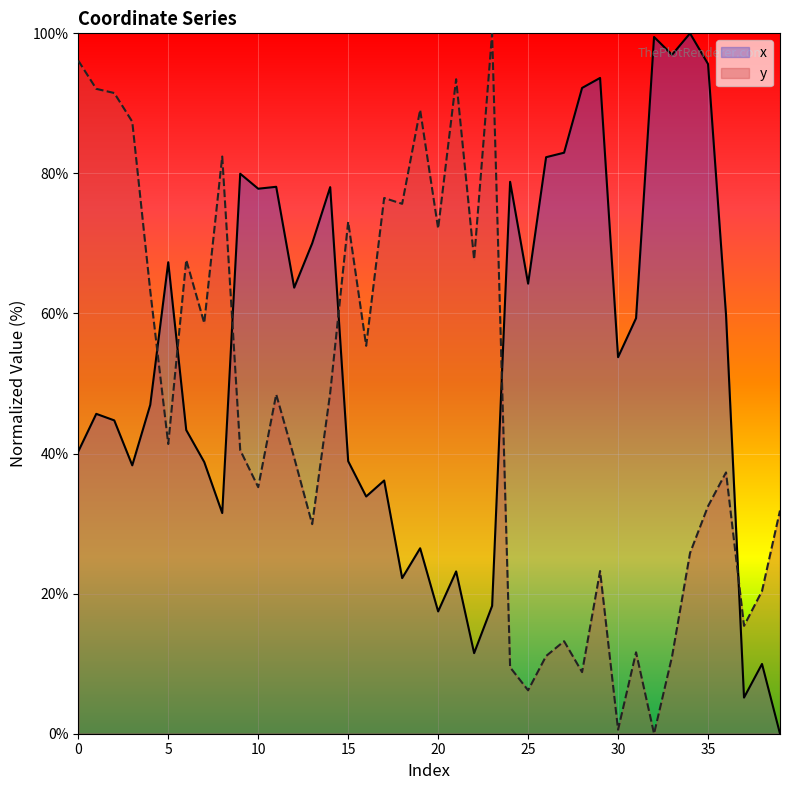

What is the value of the x point at the 25th from the left?

78.8